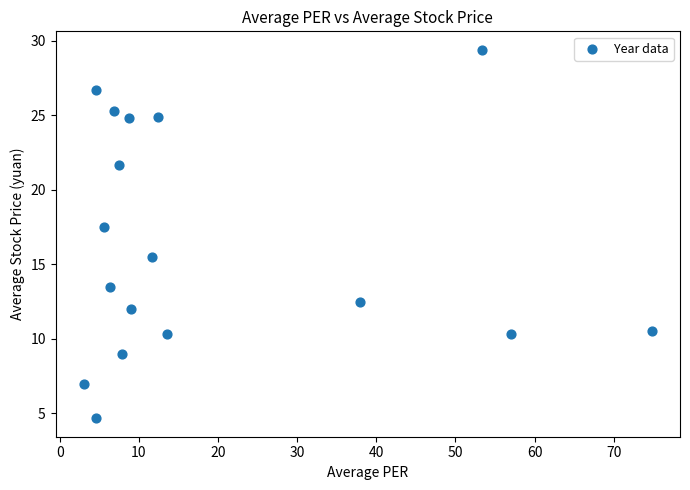

What is the range of Y values (max minus min)?

24.7